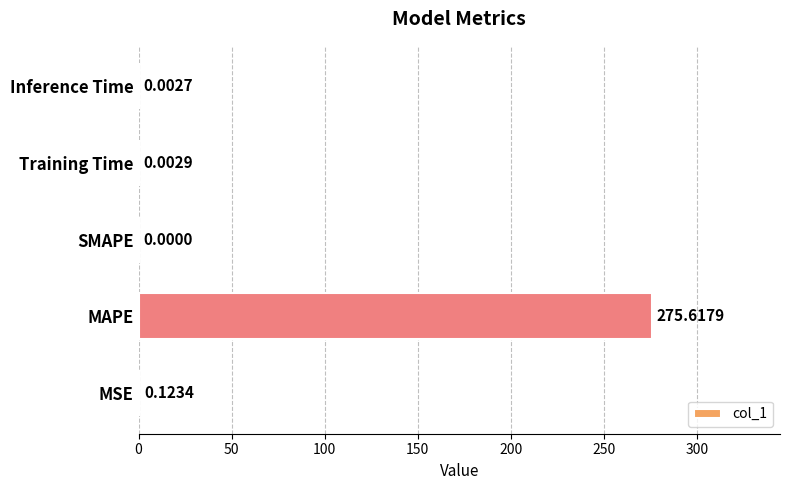

How many series are shown in this chart?

1